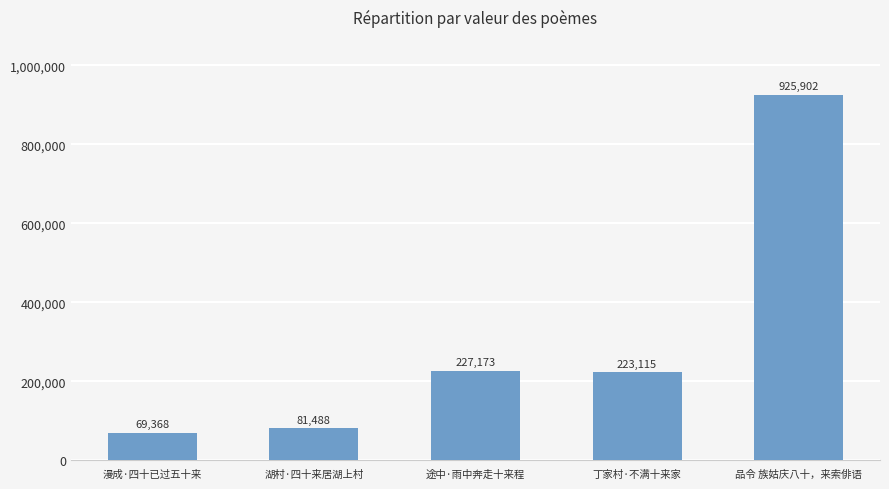

What is the sum of the values at 漫成·四十已过五十来 and 品令 族姑庆八十，来索俳语?

995270